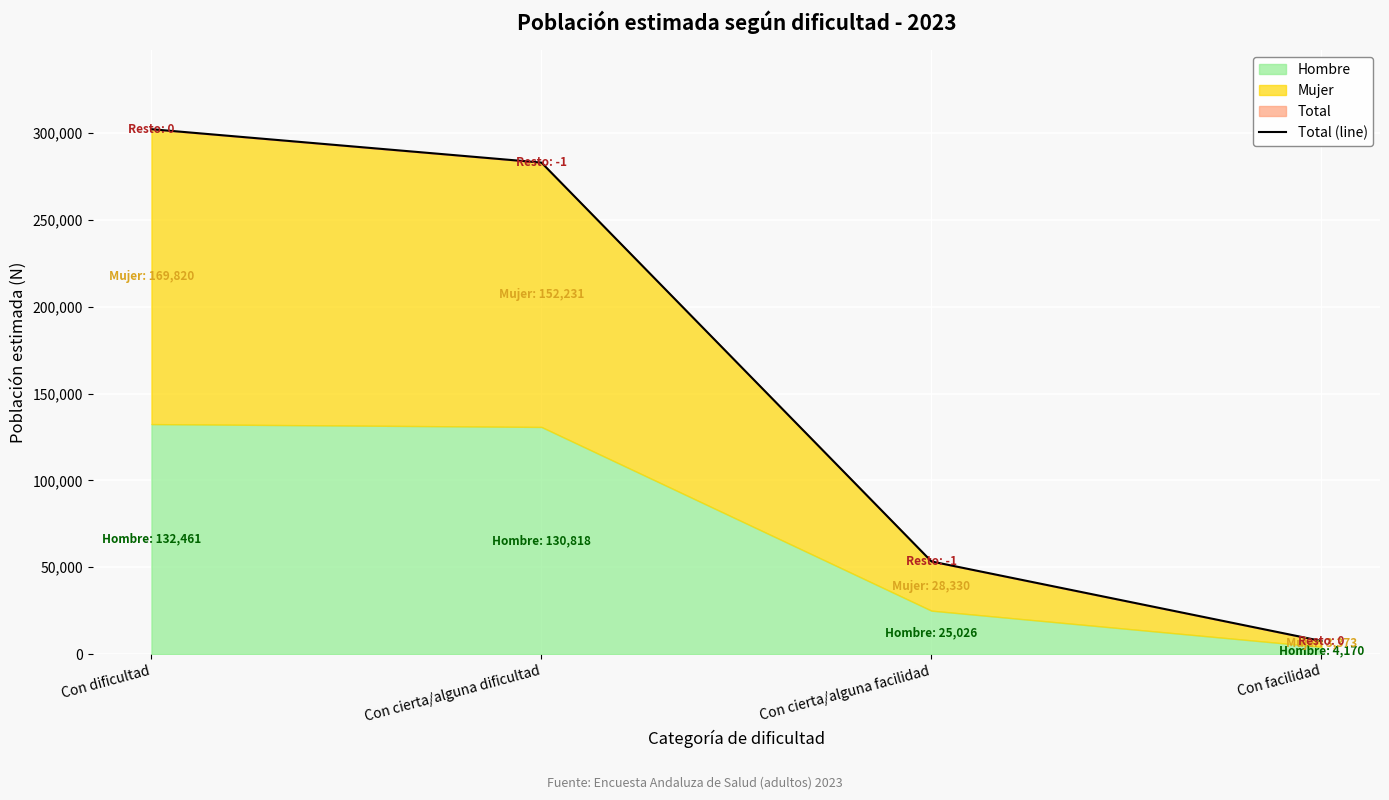

List the labels in order of value, largest first.

Con dificultad, Con cierta/alguna dificultad, Con cierta/alguna facilidad, Con facilidad